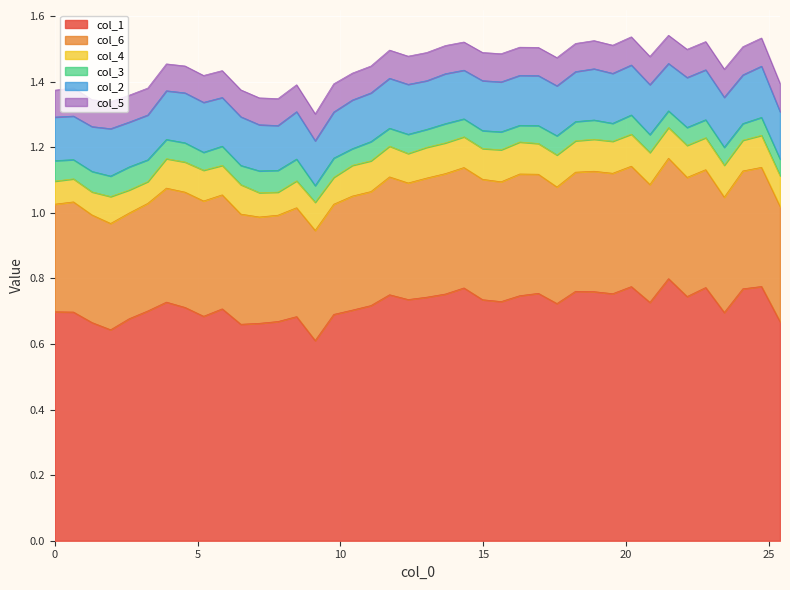

Count the col_6 values in the range 0 to 1.

40